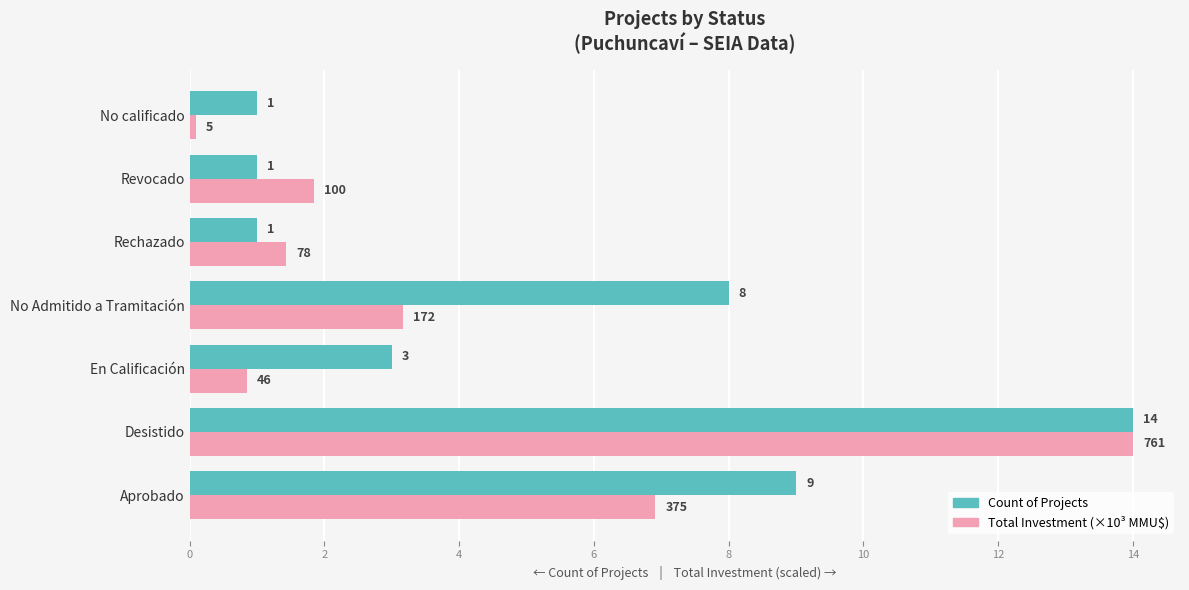

What are all the series names shown in the legend?

Count of Projects, Total Investment (×10³ MMU$)